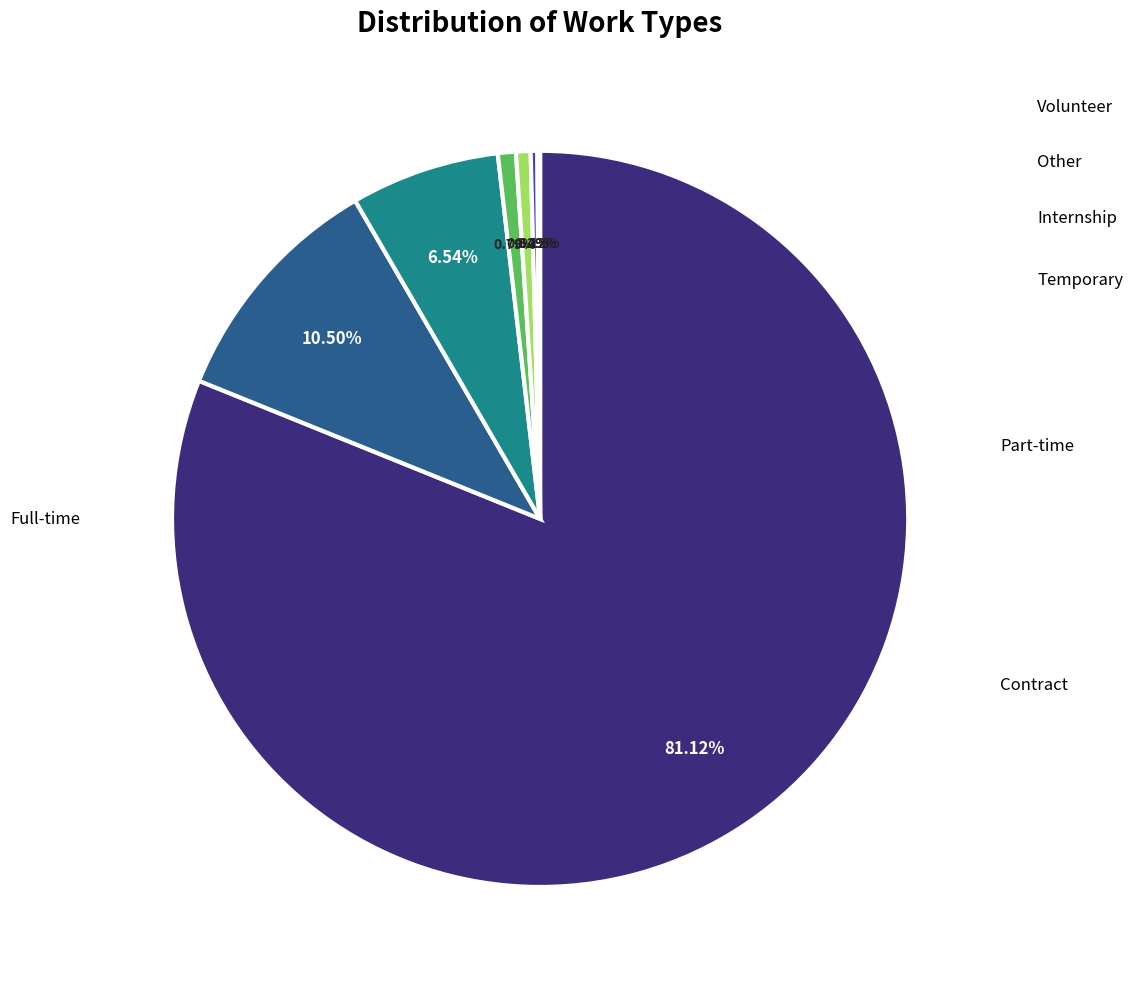

Does any single category account for the majority?

Yes